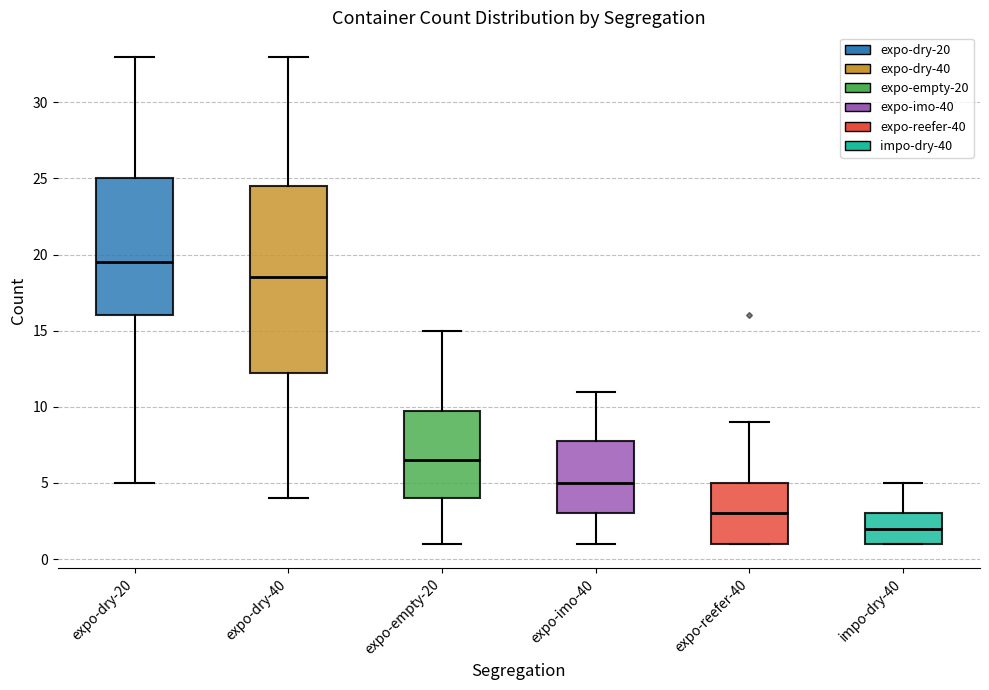

Reading left to right, read every box against the y-axis: the position of its median line, the range the box covers, and the ends of its whiskers. The values are not printed on the chart, so give them approximately, as read against the axis.

expo-dry-20: median 19.5, box 16.0 to 25.0, whiskers 5.0 to 33.0
expo-dry-40: median 18.5, box 12.5 to 24.5, whiskers 4.0 to 33.0
expo-empty-20: median 6.5, box 4.0 to 10.0, whiskers 1.0 to 15.0
expo-imo-40: median 5.0, box 3.0 to 8.0, whiskers 1.0 to 11.0
expo-reefer-40: median 3.0, box 1.0 to 5.0, whiskers 1.0 to 9.0
impo-dry-40: median 2.0, box 1.0 to 3.0, whiskers 1.0 to 5.0